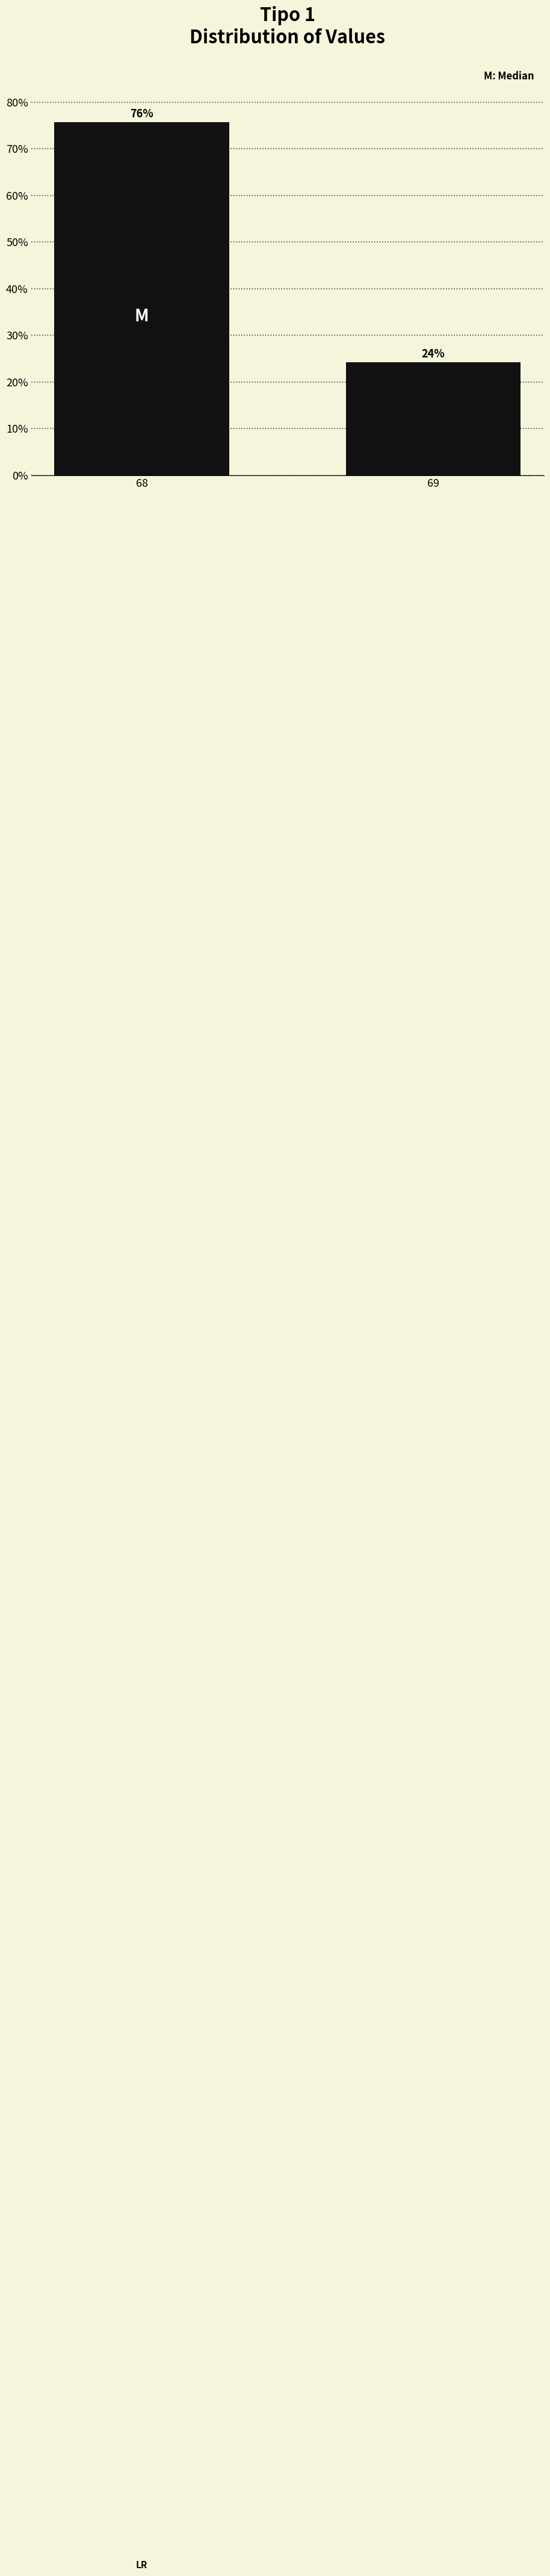

What is the value of the 2nd bar from the left?

24.2